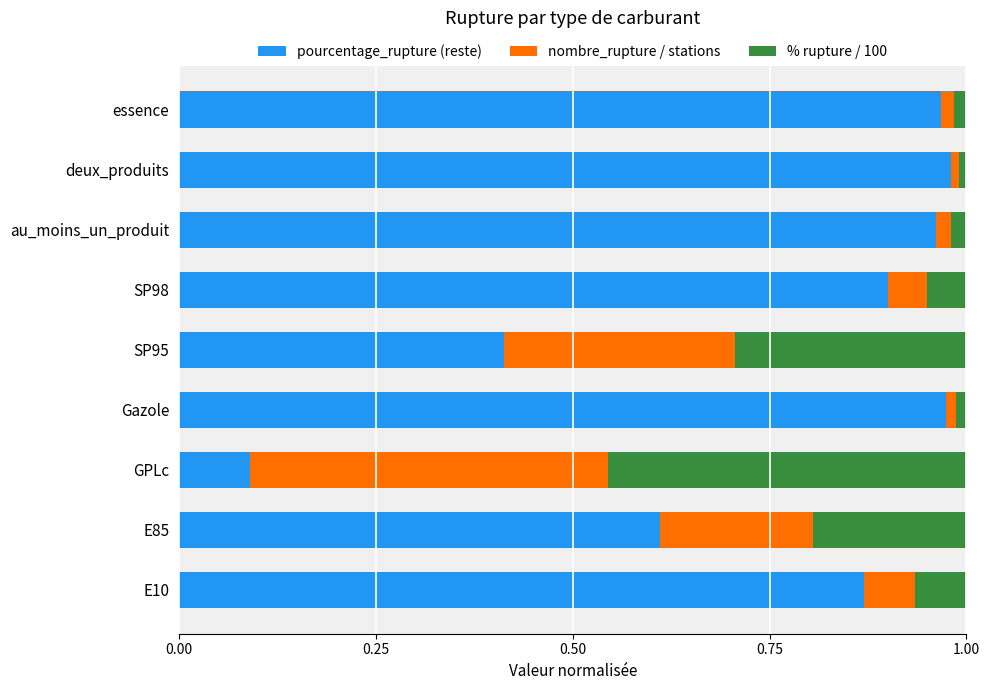

What is the average value of the pourcentage_rupture (reste) series?

0.8